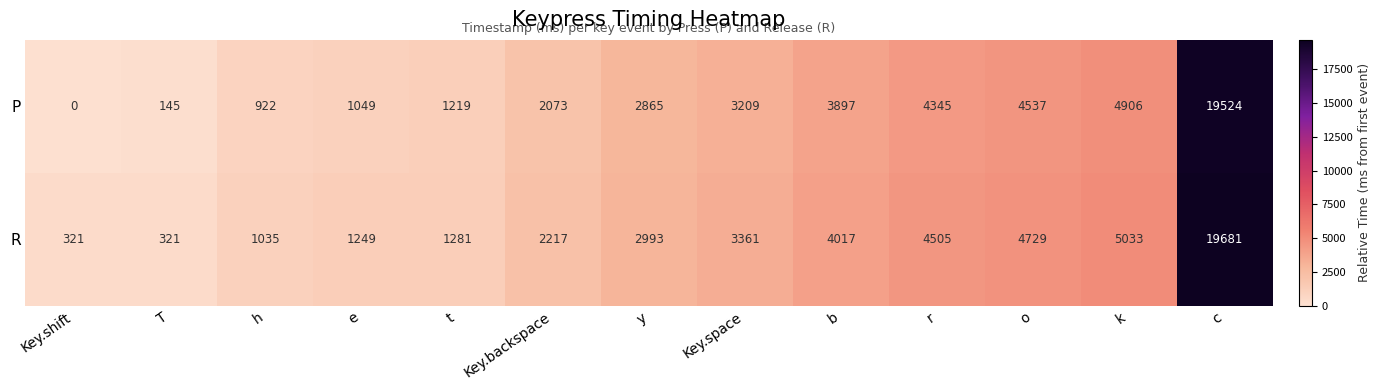

True or false: R has a value of 7921 at k.

False